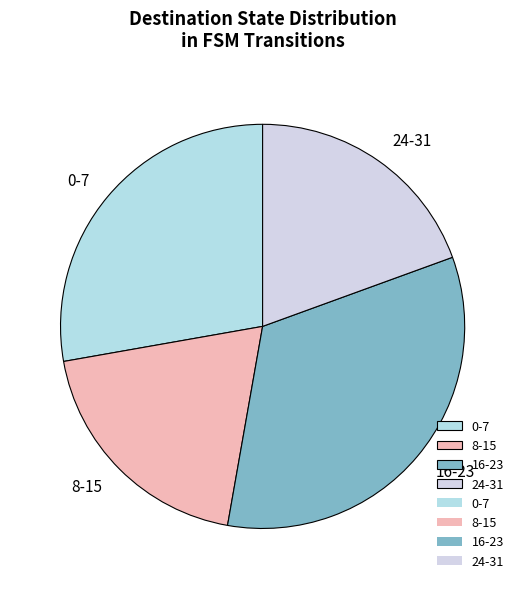

What is the ratio of the value at 8-15 to the value at 16-23?

0.6